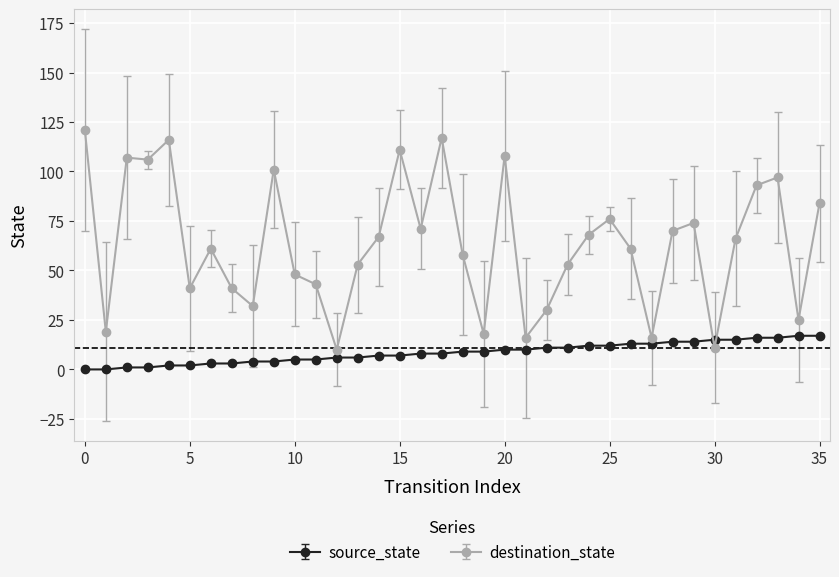

What is the difference between the maximum and minimum values in the destination_state series?

111